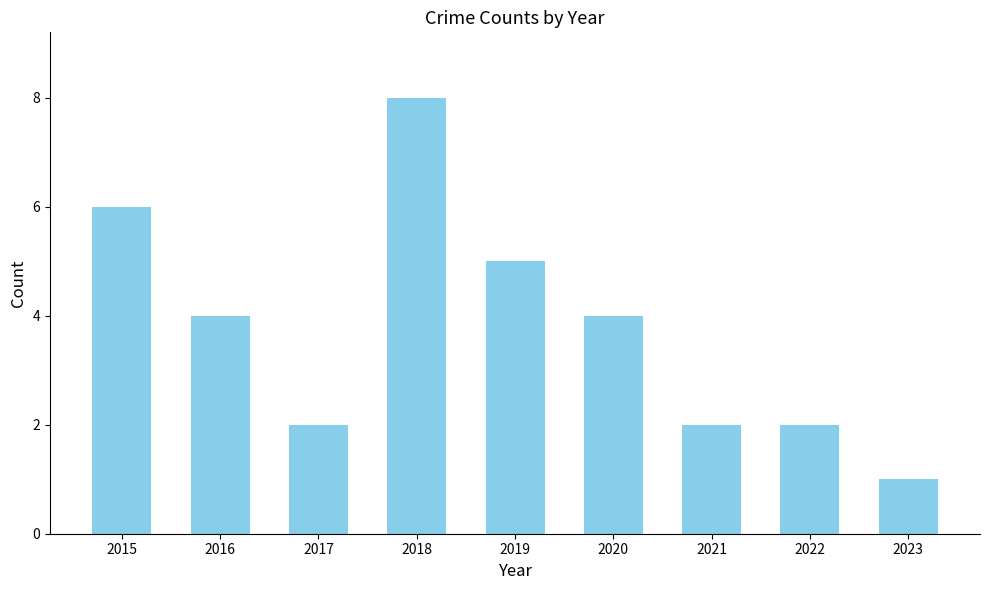

What is the ratio of the value at 2018 to the value at 2019?

1.6